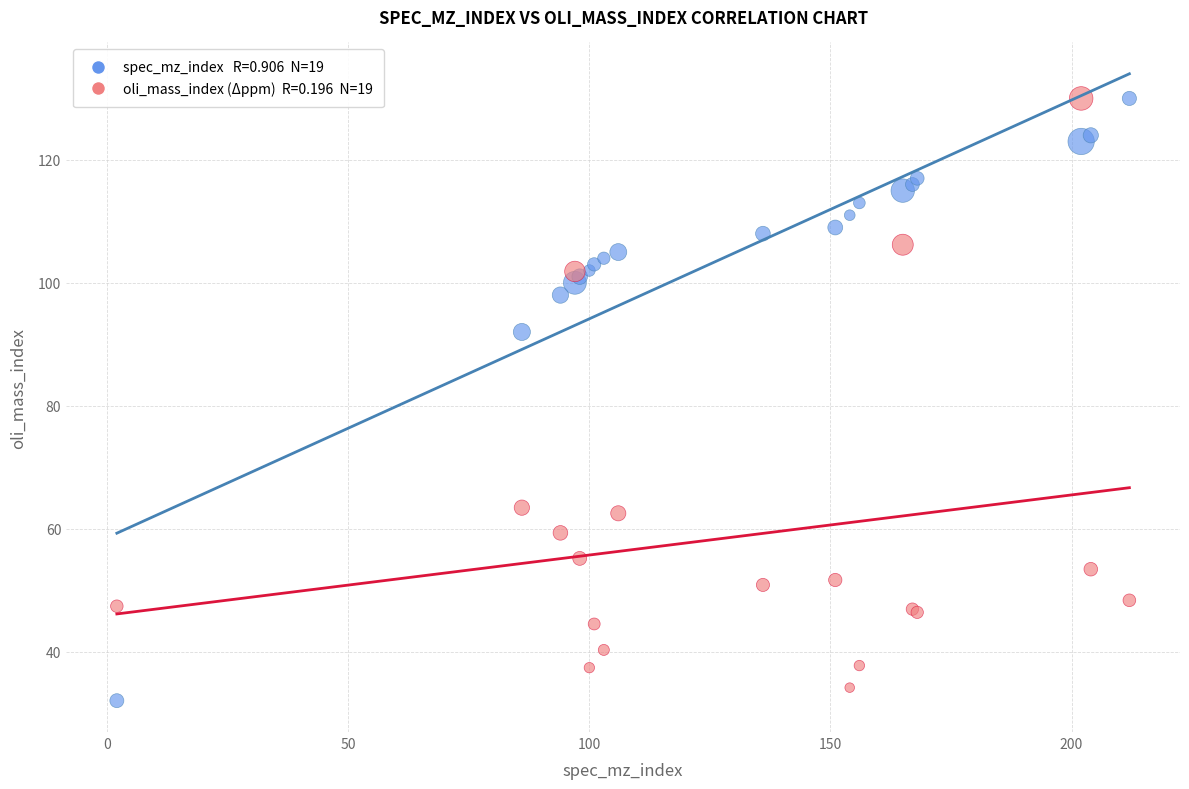

Across all series, what Y value is closest to 81?

92.0